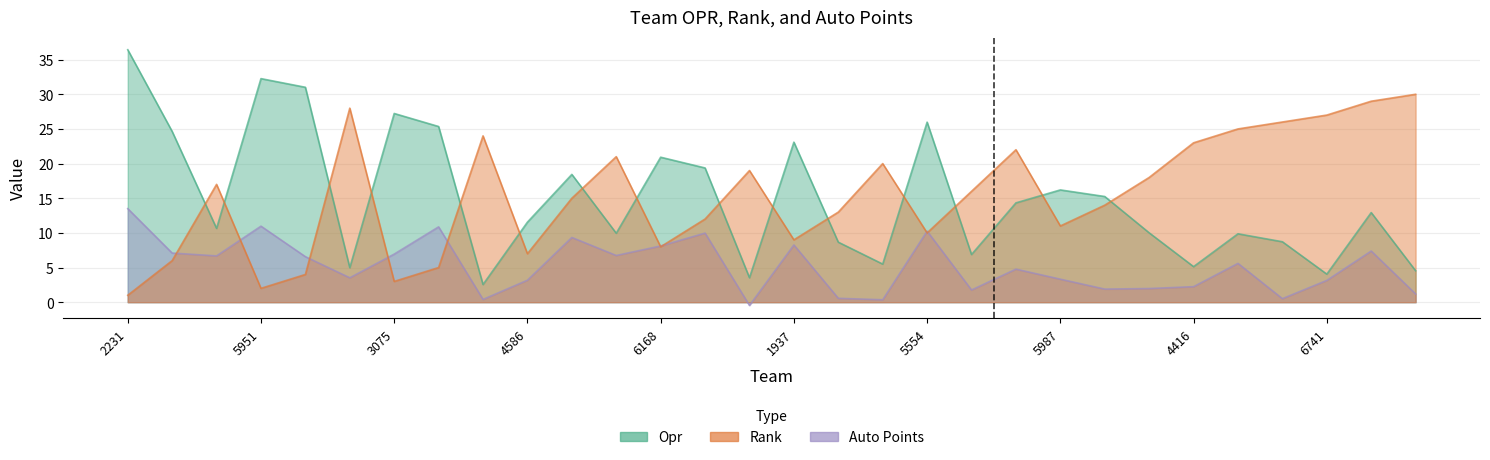

Does the chart display data point markers on the line(s)?

No